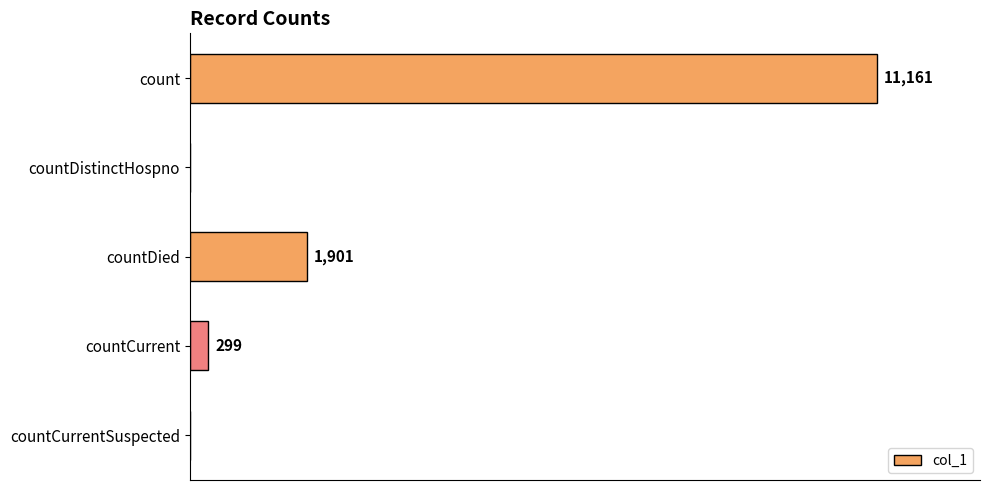

Are the bars horizontal?

Yes